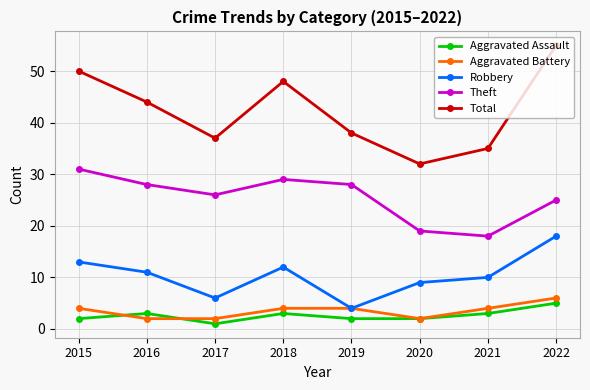

What is the average value of the Aggravated Assault series?

3